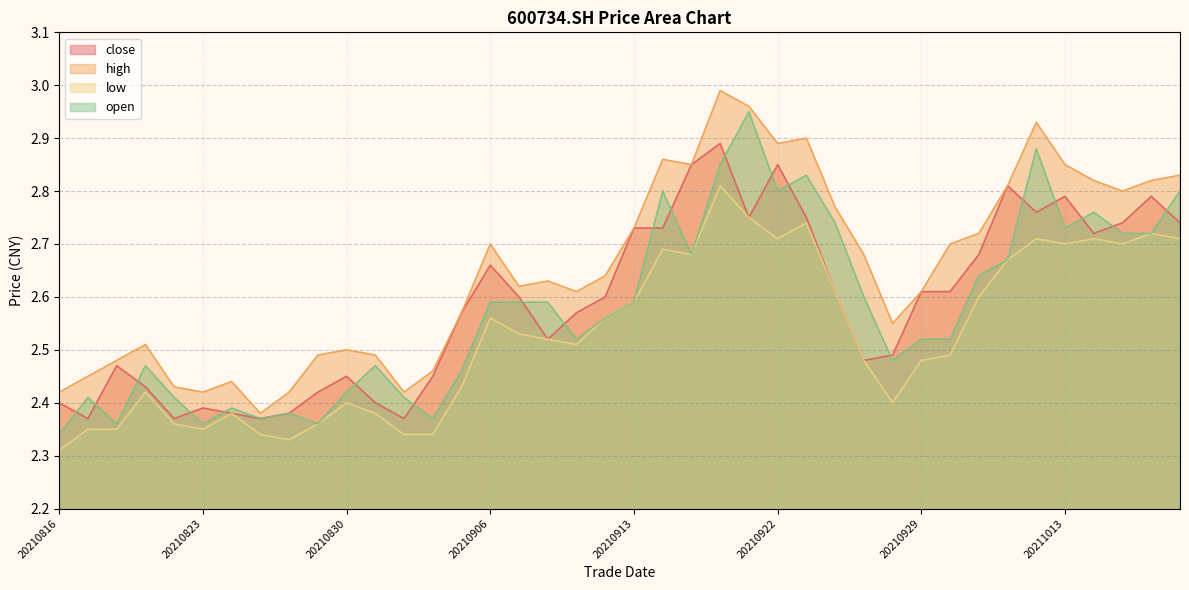

What is the difference between the maximum and second lowest values in the close series?

0.5